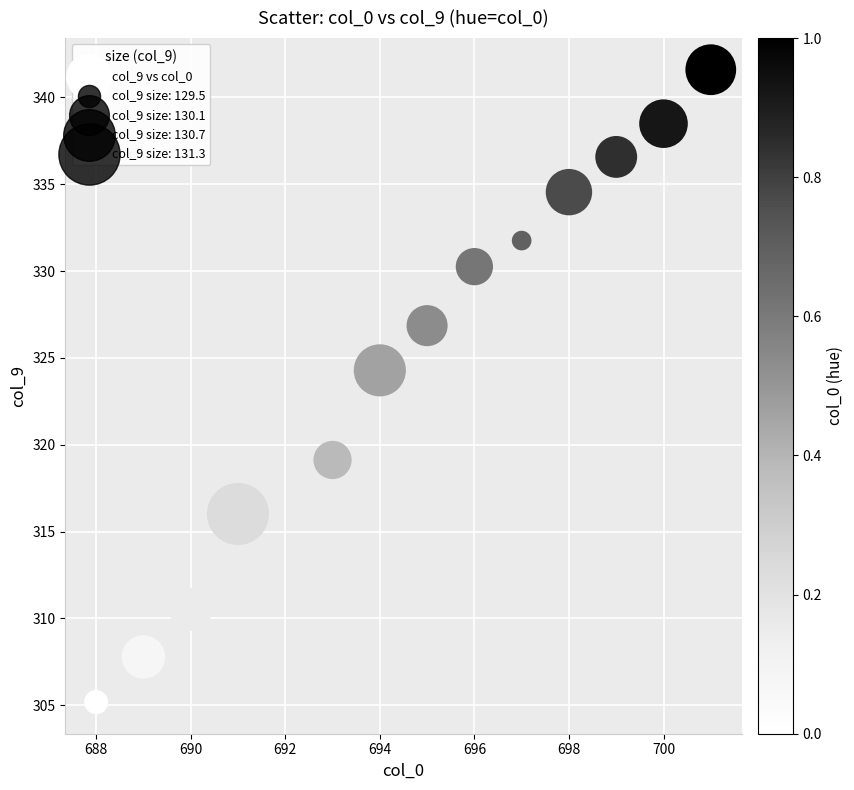

What Y value in the scatter plot is closest to 323?

324.3